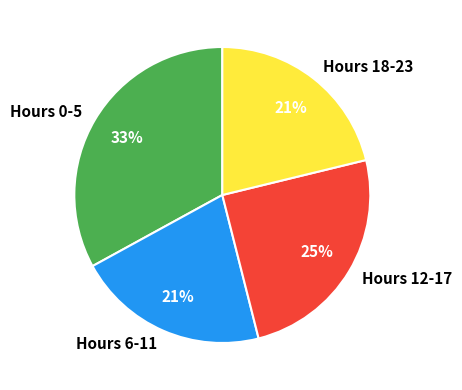

To the nearest percent, what is the difference between the Hours 6-11 and Hours 0-5 slice percentages?

12%